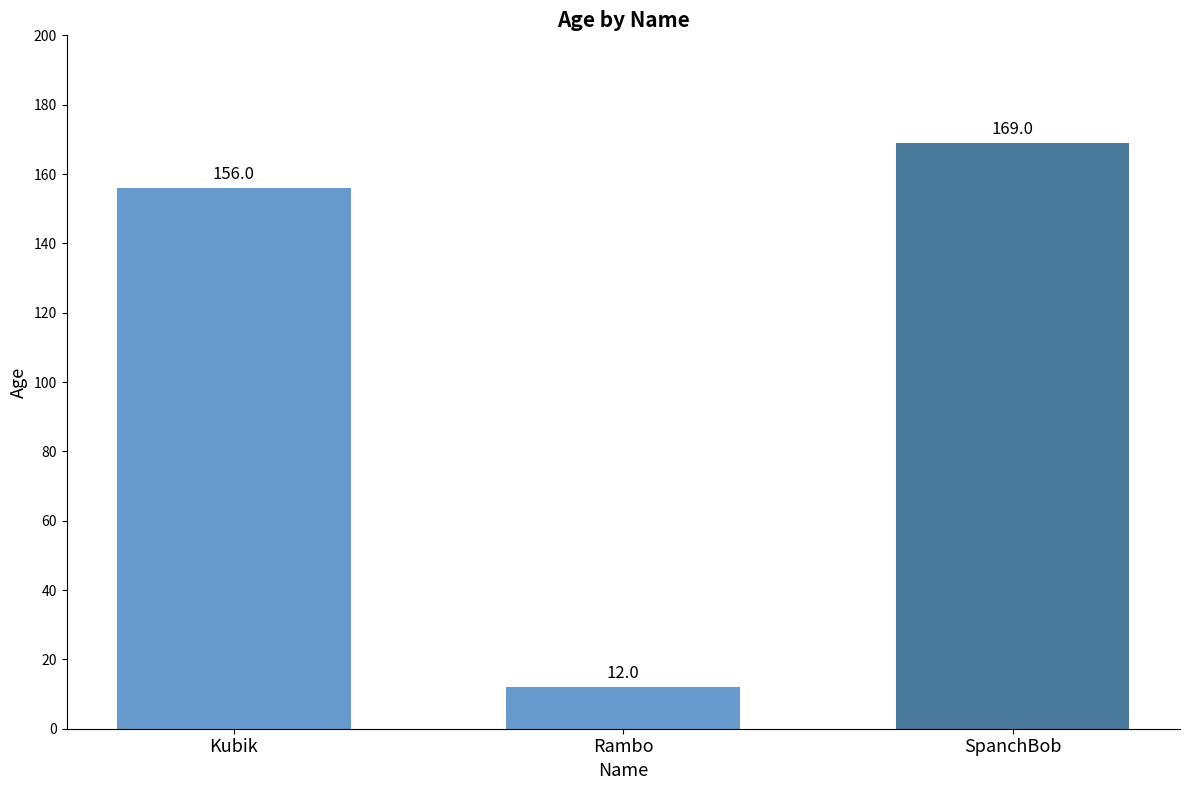

The value at Rambo is 12. True or false?

True